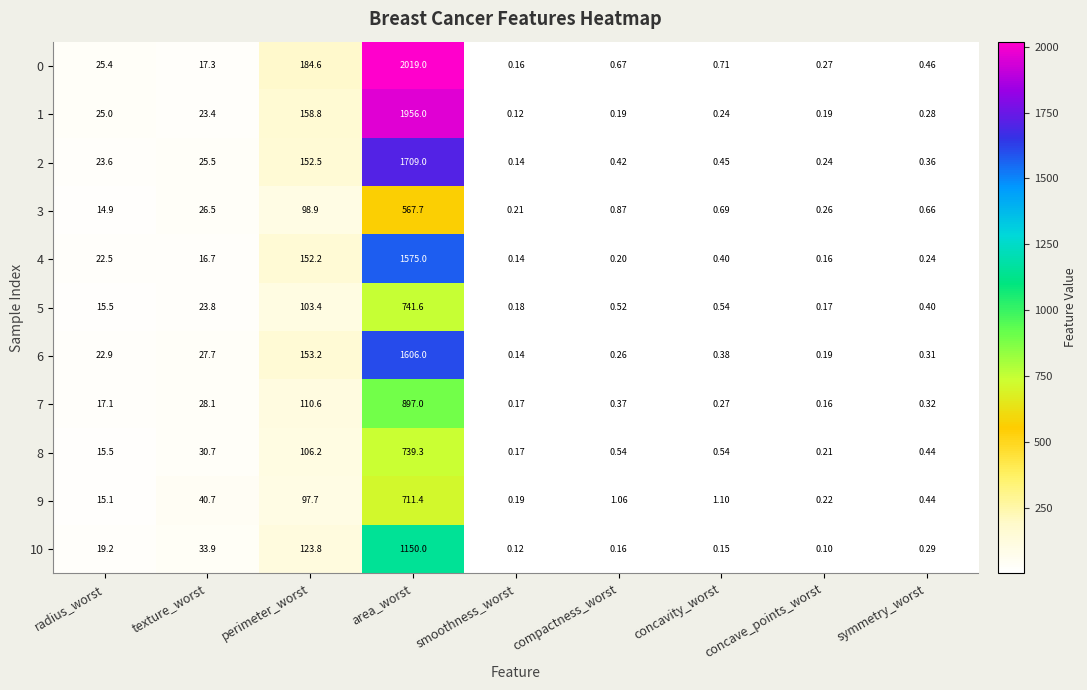

List the labels in order of 4 value, smallest first.

smoothness_worst, concave_points_worst, compactness_worst, symmetry_worst, concavity_worst, texture_worst, radius_worst, perimeter_worst, area_worst